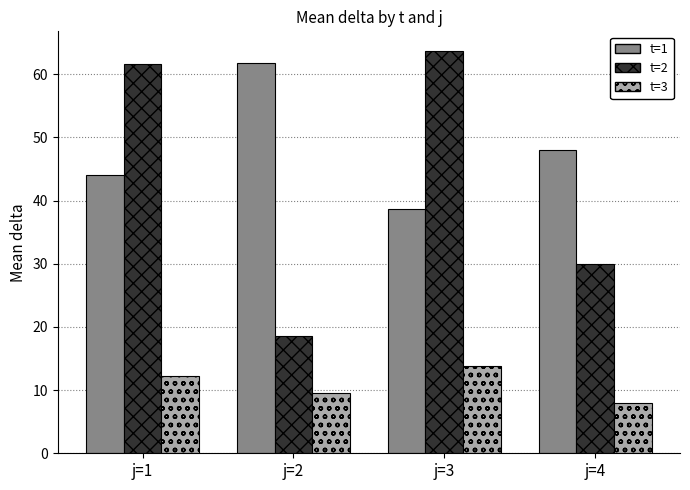

True or false: t=1 has a value of 61.8 at j=2.

True